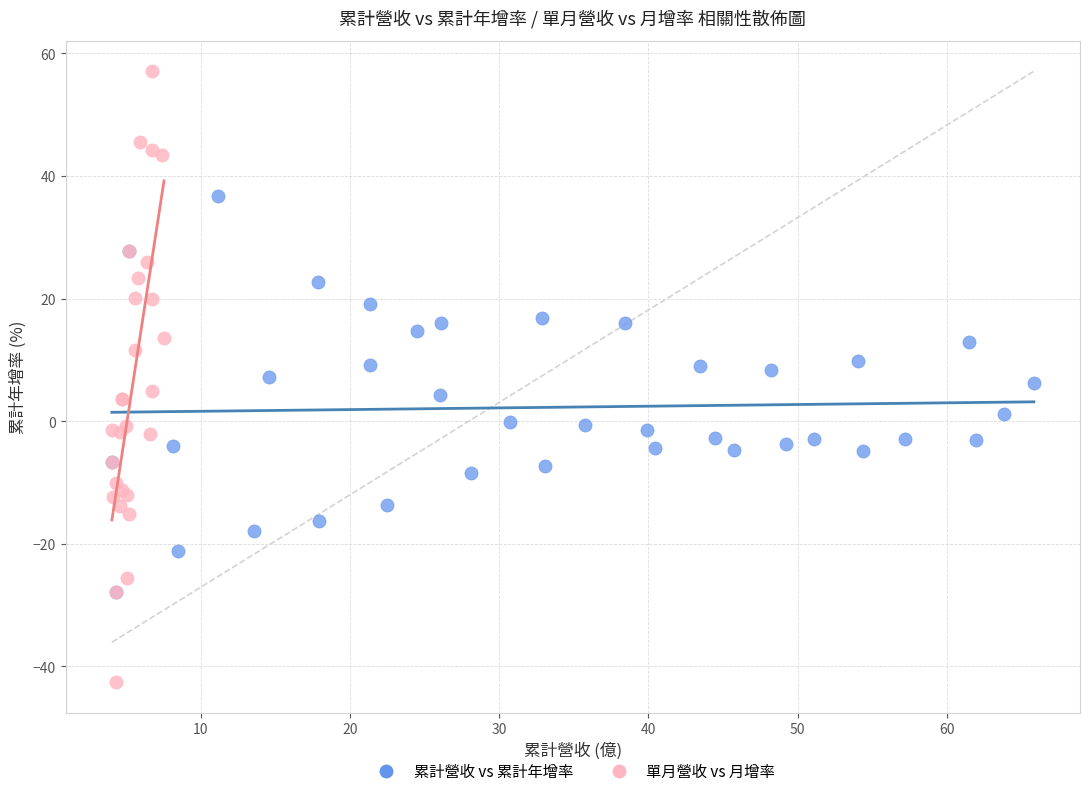

Which series has the largest Y range (max minus min)?

單月營收 vs 月增率